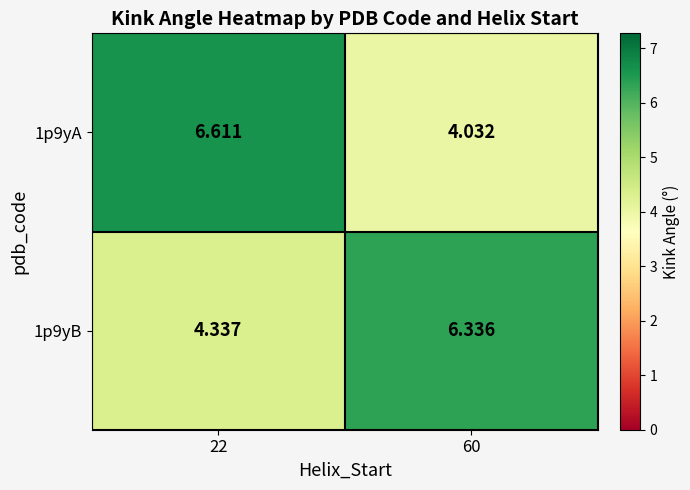

How many values in the 1p9yB series are below 6?

1